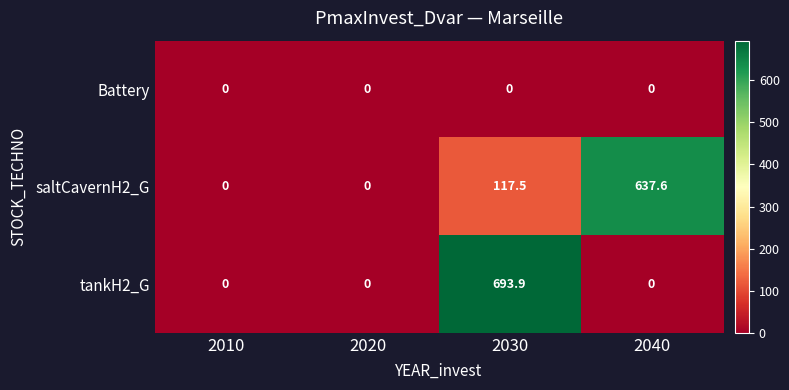

What is the sum of the saltCavernH2_G values at 2020 and 2030?

117.5